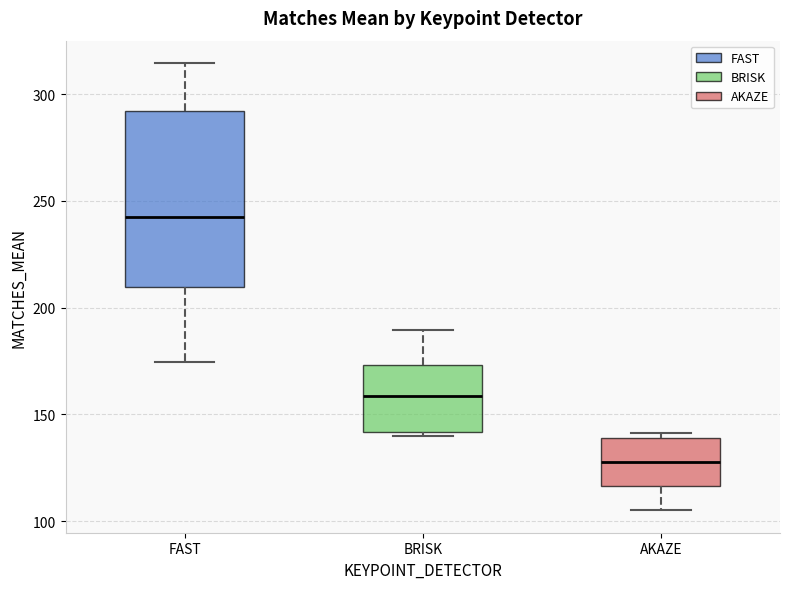

Reading left to right, read every box against the y-axis: the position of its median line, the range the box covers, and the ends of its whiskers. The values are not printed on the chart, so give them approximately, as read against the axis.

FAST: median 240, box 210 to 290, whiskers 175 to 315
BRISK: median 160, box 140 to 175, whiskers 140 (just below the box's lower edge) to 190
AKAZE: median 130, box 115 to 140, whiskers 105 to 140 (just above the box's upper edge)